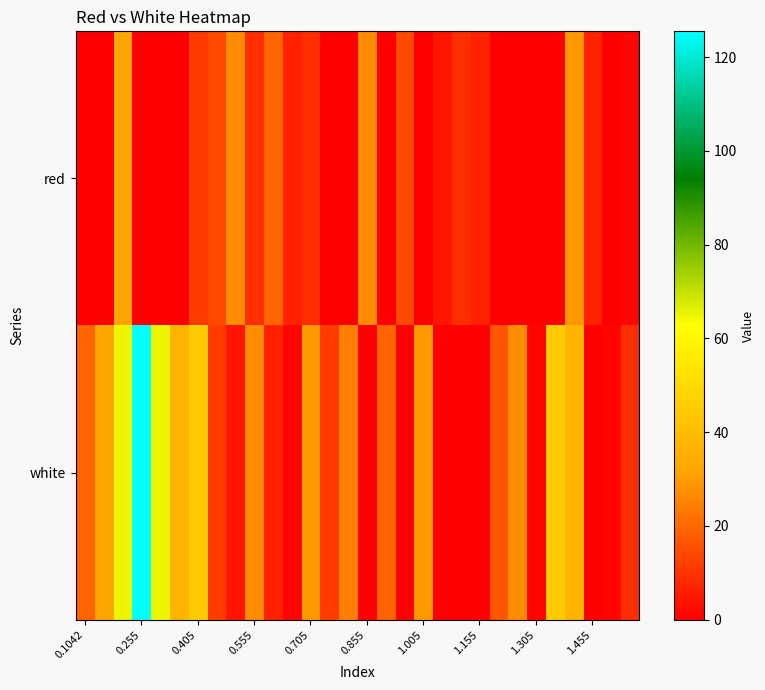

How many distinct data groups are displayed?

2